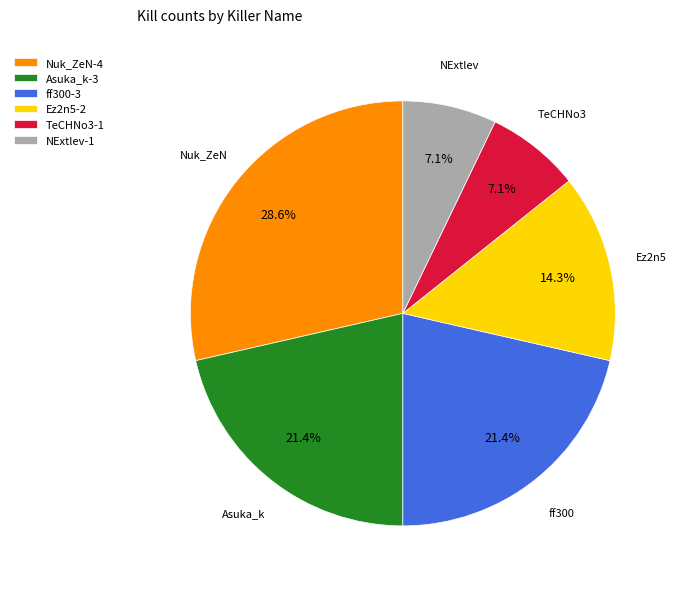

To the nearest percent, what is the combined percentage of Ez2n5 and Nuk_ZeN?

43%